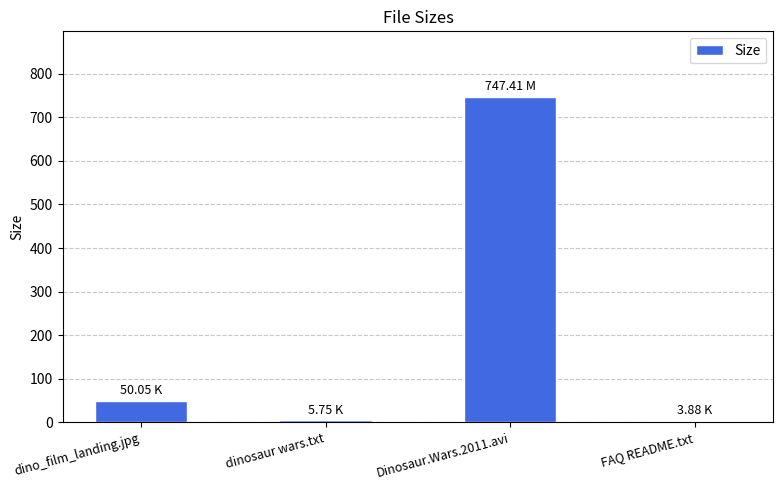

Where is the data nearest to the value 375?

dino_film_landing.jpg